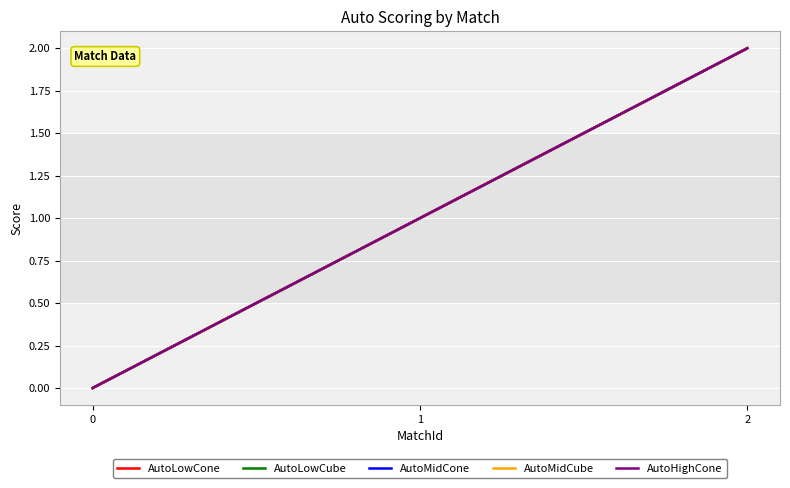

Is this an area chart (filled region under the line)?

No